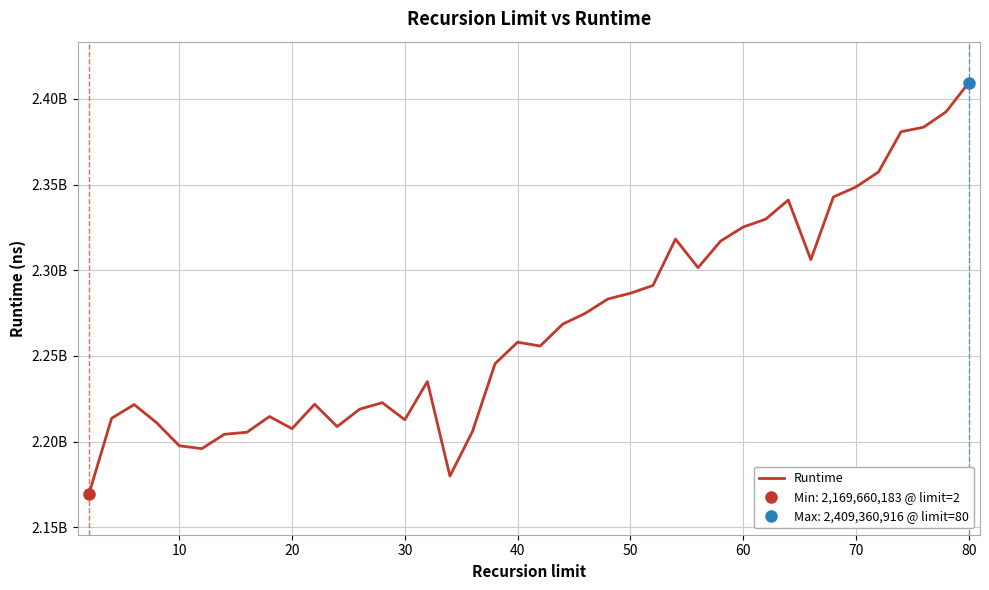

How many categories are shown in the chart?

40